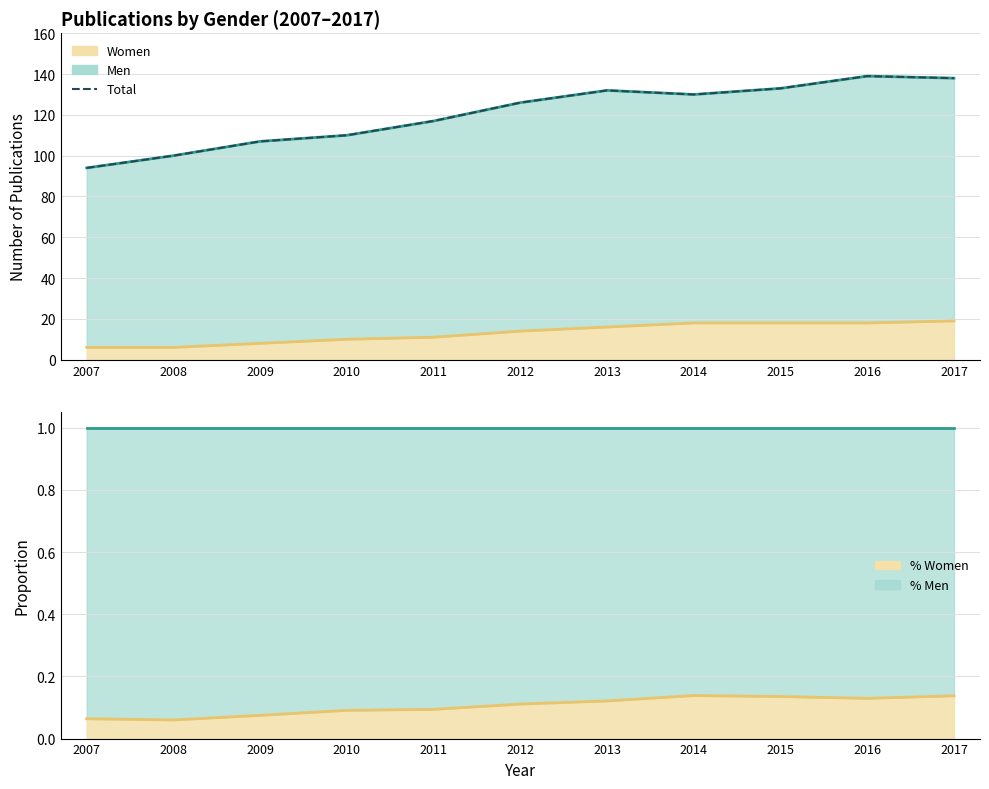

What is the ratio of the value at 2012 to the value at 2016?

0.9